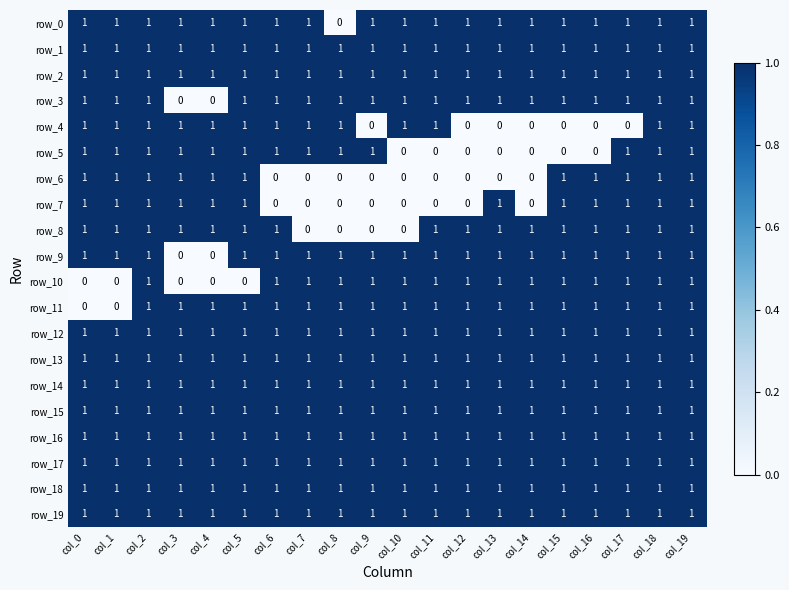

Reading left to right, what are all the values shown in this chart?

row_0: 1	1	1	1	1	1	1	1	0	1	1	1	1	1	1	1	1	1	1	1
row_1: 1	1	1	1	1	1	1	1	1	1	1	1	1	1	1	1	1	1	1	1
row_2: 1	1	1	1	1	1	1	1	1	1	1	1	1	1	1	1	1	1	1	1
row_3: 1	1	1	0	0	1	1	1	1	1	1	1	1	1	1	1	1	1	1	1
row_4: 1	1	1	1	1	1	1	1	1	0	1	1	0	0	0	0	0	0	1	1
row_5: 1	1	1	1	1	1	1	1	1	1	0	0	0	0	0	0	0	1	1	1
row_6: 1	1	1	1	1	1	0	0	0	0	0	0	0	0	0	1	1	1	1	1
row_7: 1	1	1	1	1	1	0	0	0	0	0	0	0	1	0	1	1	1	1	1
row_8: 1	1	1	1	1	1	1	0	0	0	0	1	1	1	1	1	1	1	1	1
row_9: 1	1	1	0	0	1	1	1	1	1	1	1	1	1	1	1	1	1	1	1
row_10: 0	0	1	0	0	0	1	1	1	1	1	1	1	1	1	1	1	1	1	1
row_11: 0	0	1	1	1	1	1	1	1	1	1	1	1	1	1	1	1	1	1	1
row_12: 1	1	1	1	1	1	1	1	1	1	1	1	1	1	1	1	1	1	1	1
row_13: 1	1	1	1	1	1	1	1	1	1	1	1	1	1	1	1	1	1	1	1
row_14: 1	1	1	1	1	1	1	1	1	1	1	1	1	1	1	1	1	1	1	1
row_15: 1	1	1	1	1	1	1	1	1	1	1	1	1	1	1	1	1	1	1	1
row_16: 1	1	1	1	1	1	1	1	1	1	1	1	1	1	1	1	1	1	1	1
row_17: 1	1	1	1	1	1	1	1	1	1	1	1	1	1	1	1	1	1	1	1
row_18: 1	1	1	1	1	1	1	1	1	1	1	1	1	1	1	1	1	1	1	1
row_19: 1	1	1	1	1	1	1	1	1	1	1	1	1	1	1	1	1	1	1	1